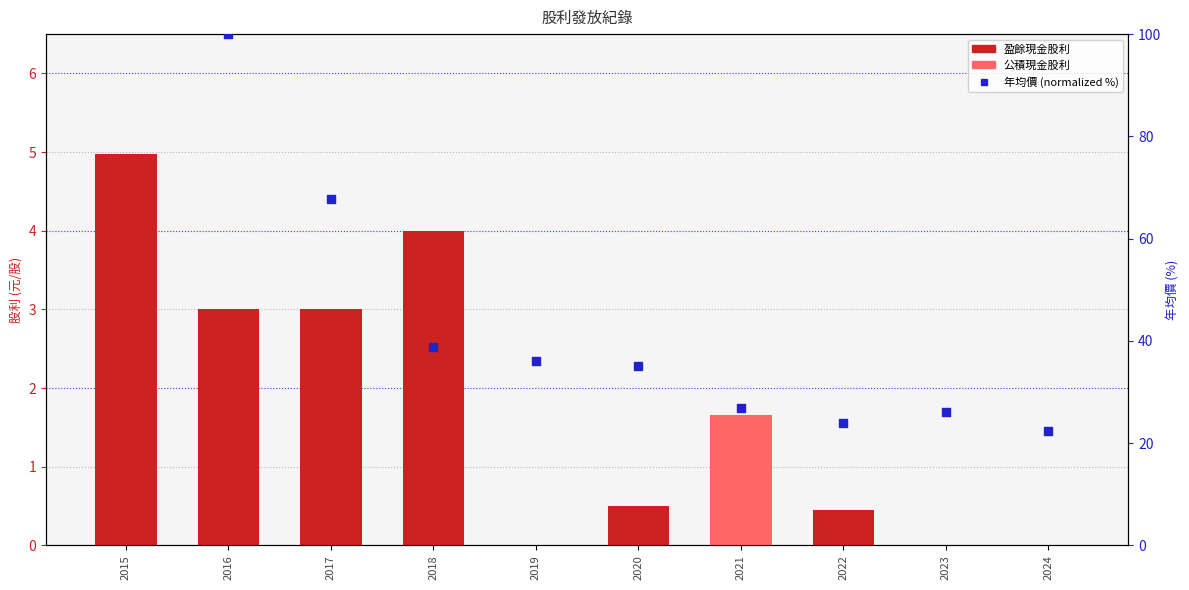

What is the total value across all series at 2024?

22.4